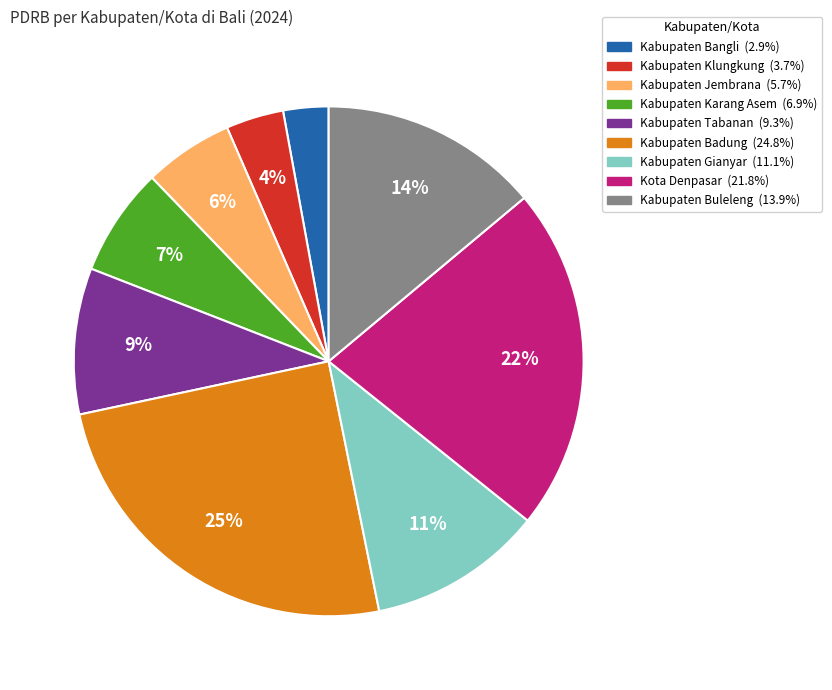

How many slices are in this pie chart?

9